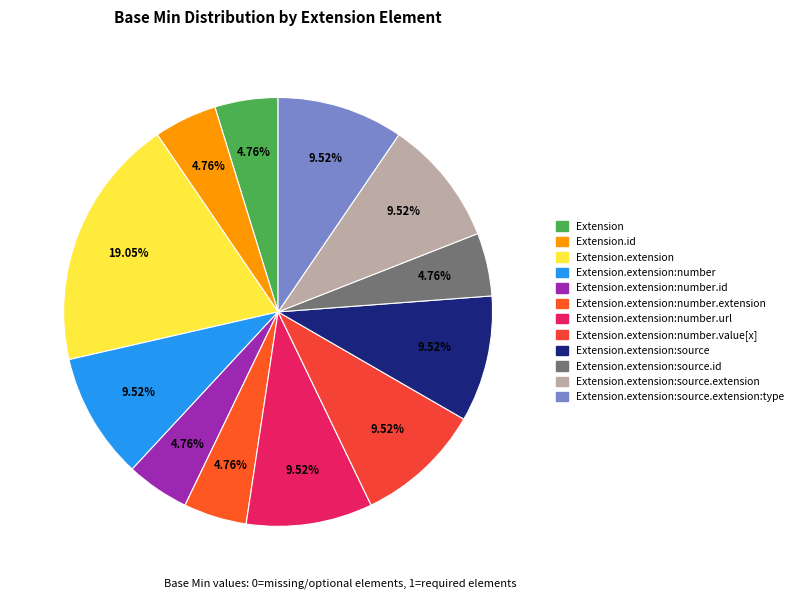

Does any single category account for the majority?

No